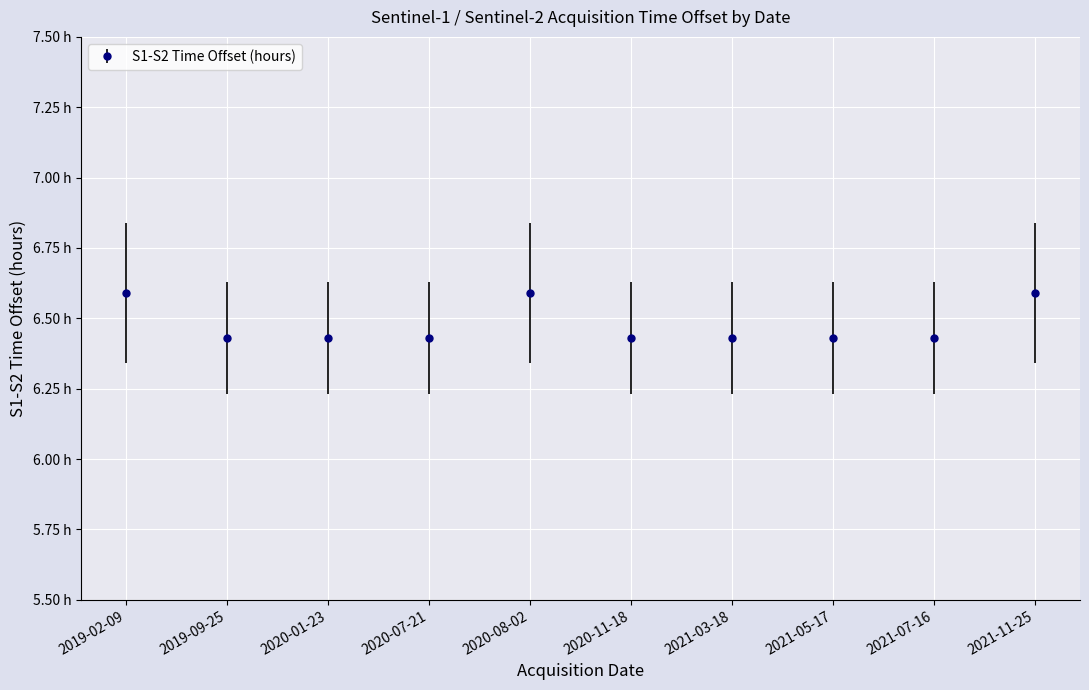

Does the chart have visible grid lines?

Yes